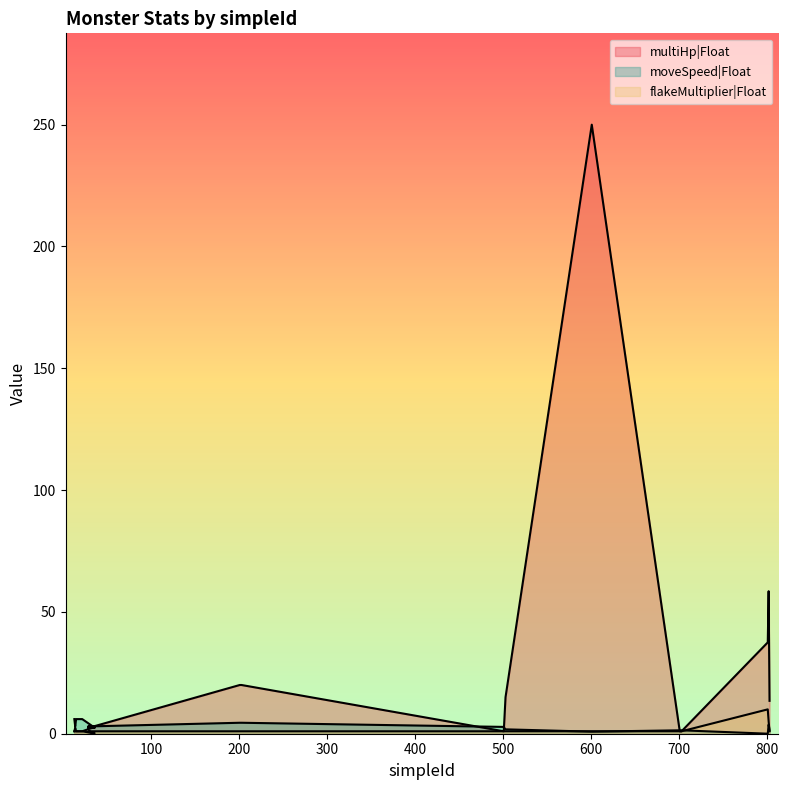

How many data points in moveSpeed|Float are less than 3?

9